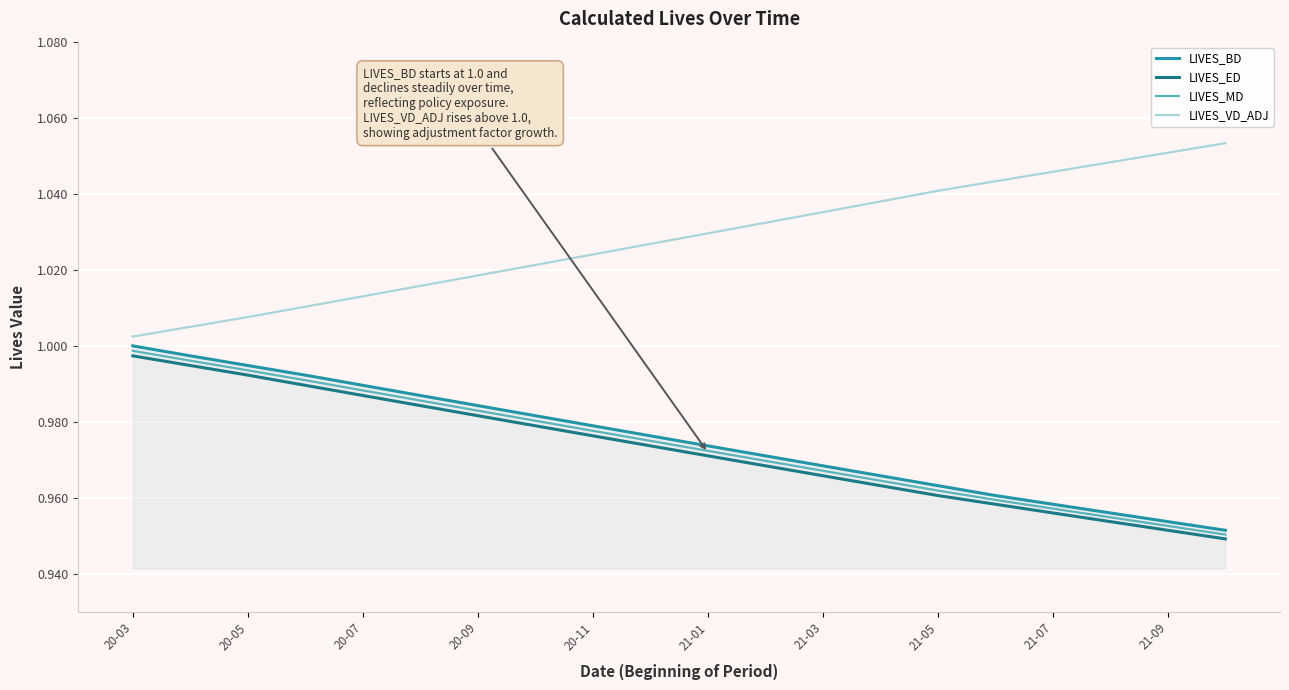

True or false: LIVES_BD and LIVES_ED cross at least once.

False